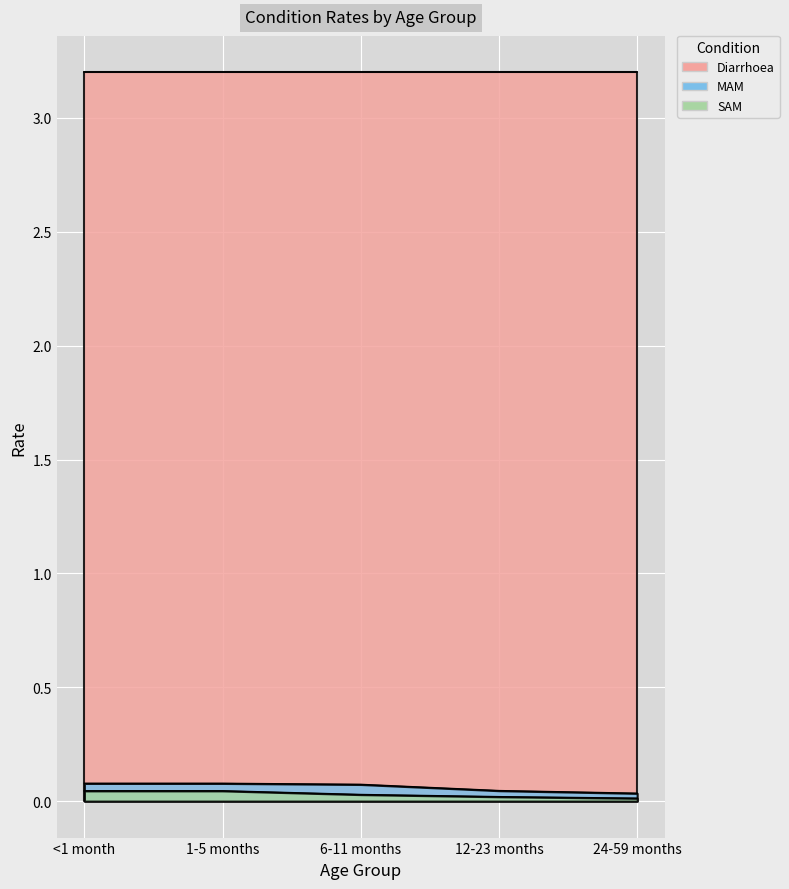

At how many categories does at least one series exceed 0?

5